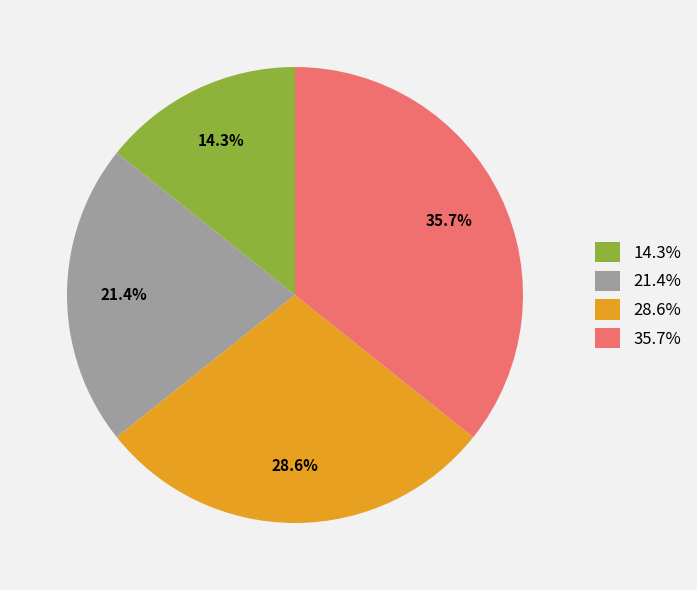

Does any single category account for the majority?

No